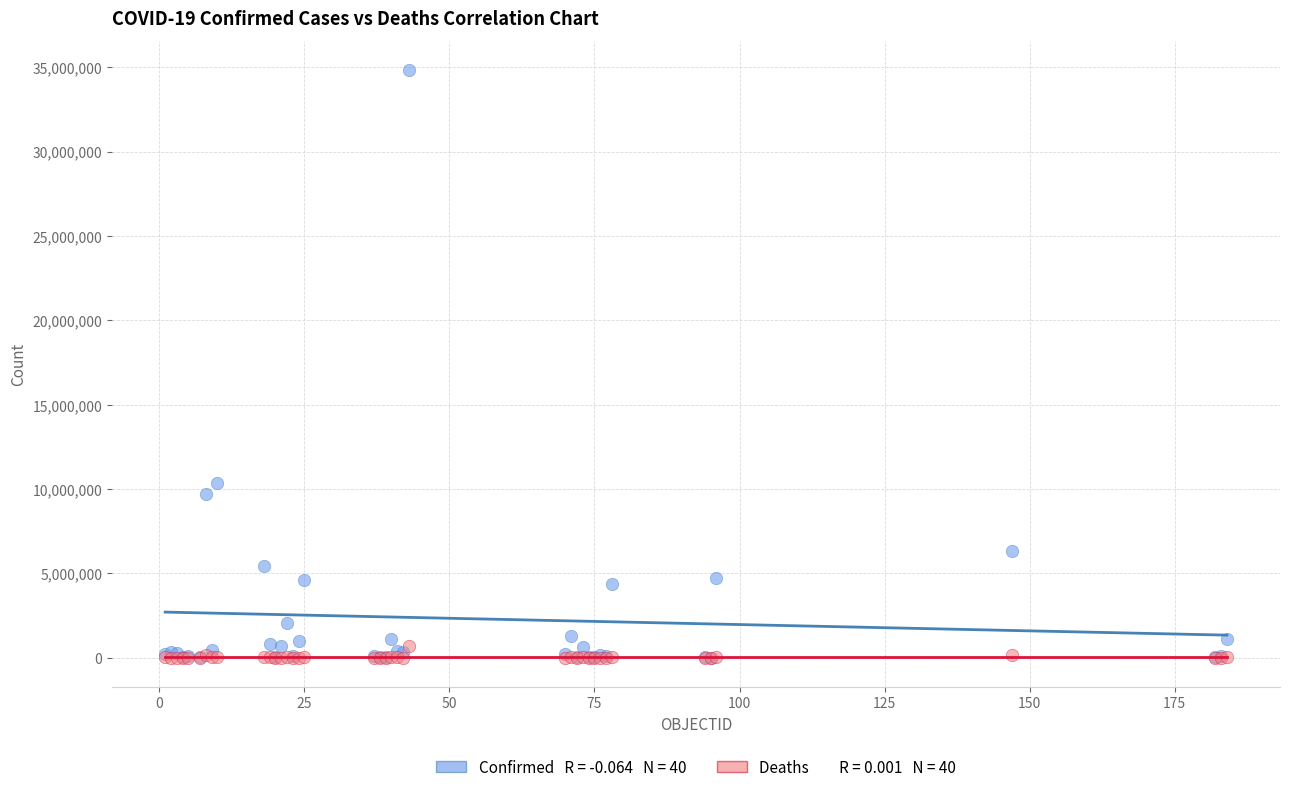

Across all series, what Y value is closest to 17407639?

10364635